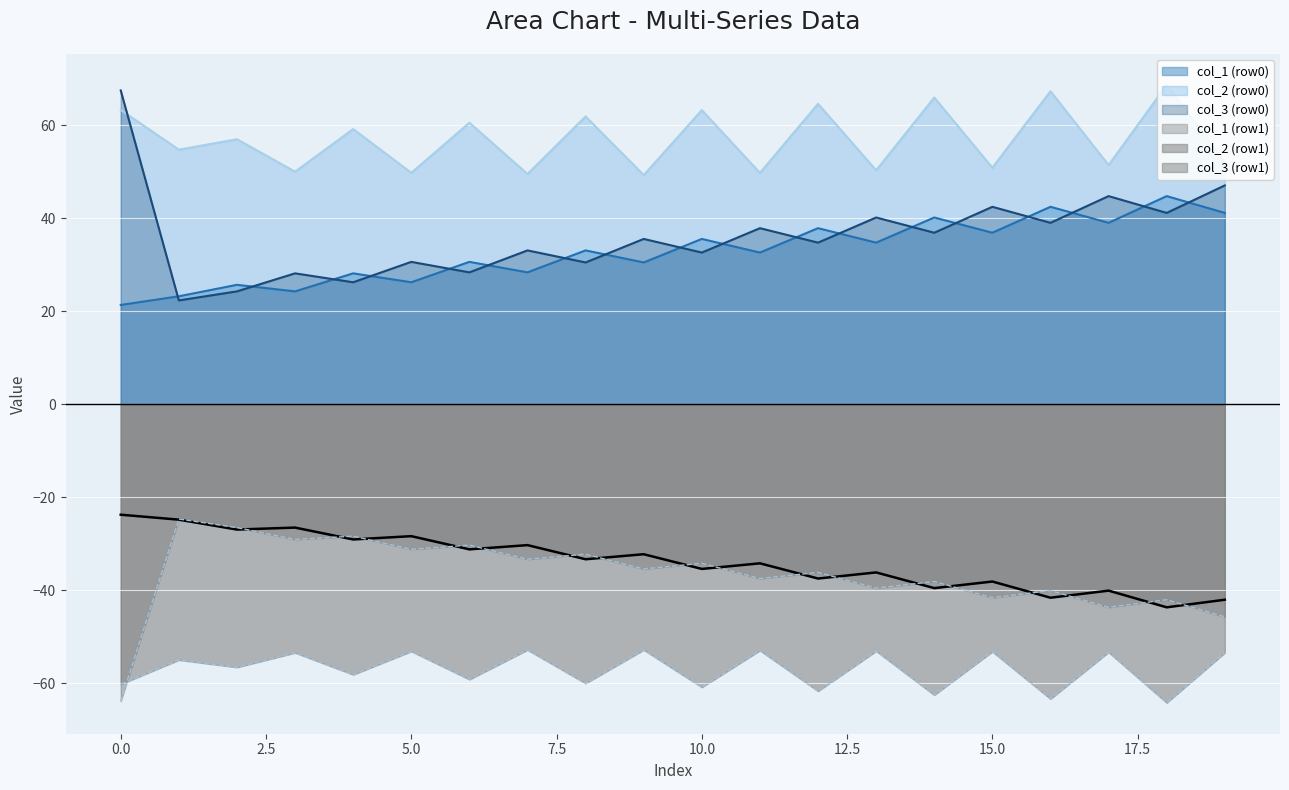

What is the average value of the col_2 (row1) series?

-57.0